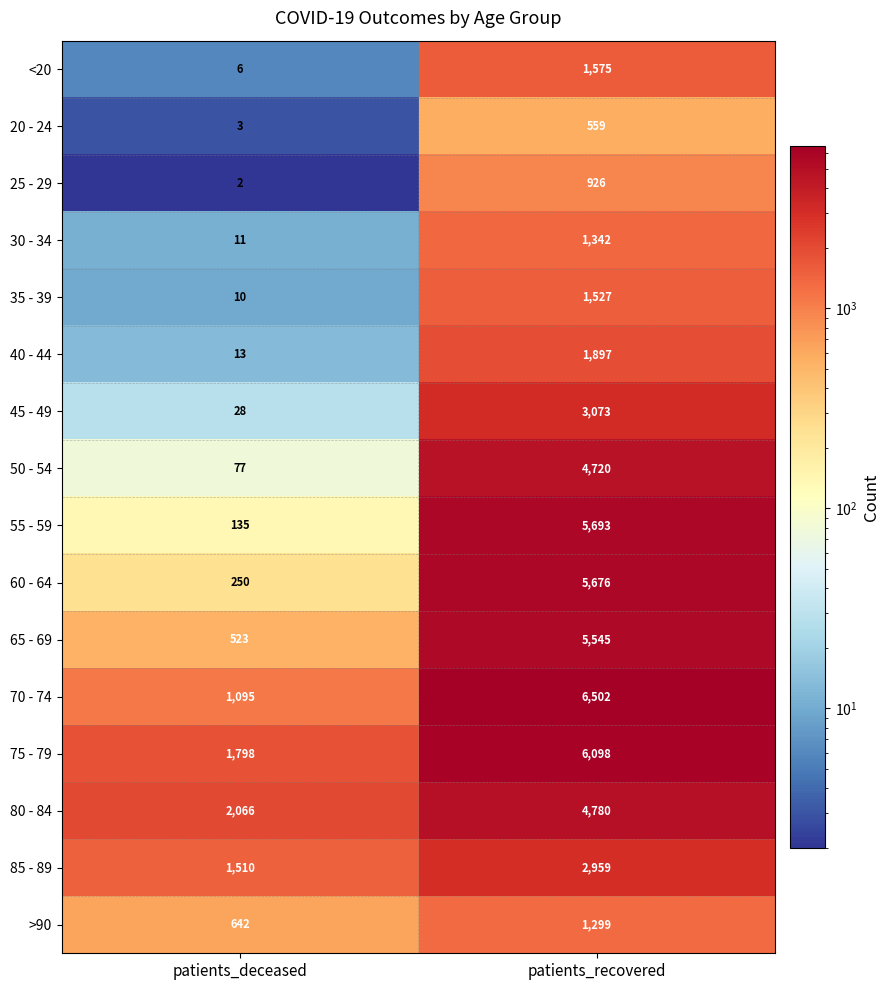

What is the sum of the 50 - 54 values at patients_recovered and patients_deceased?

4797